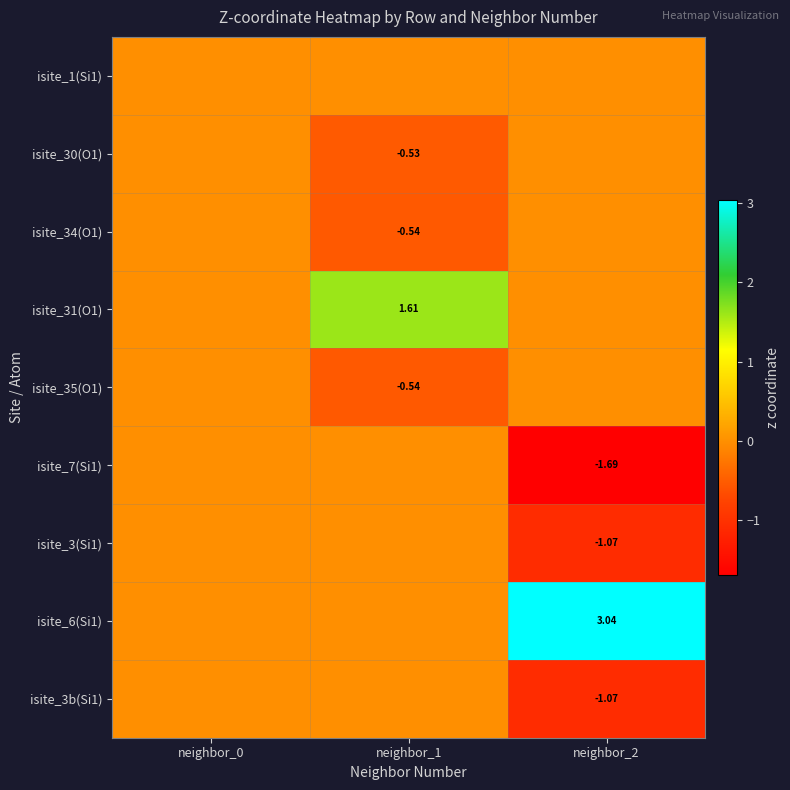

The isite_31(O1) series shows 1.6 at neighbor_1. True or false?

True